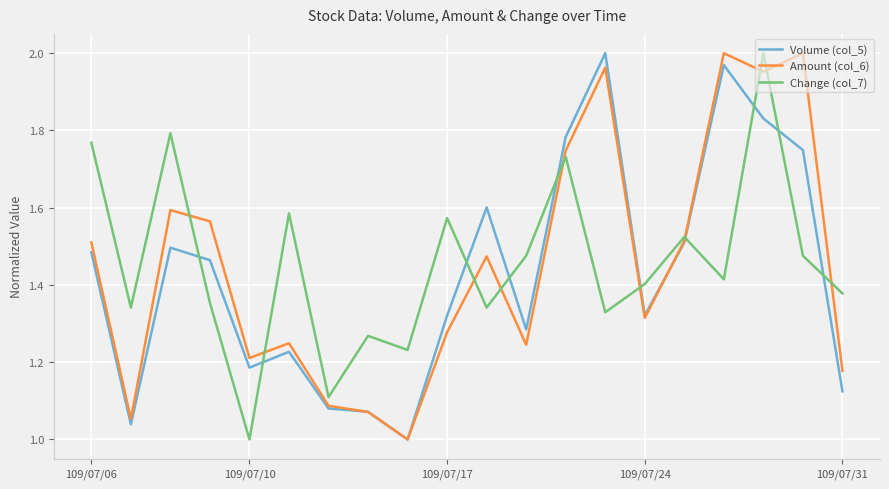

What is the sum of all Volume (col_5) values?

28.5